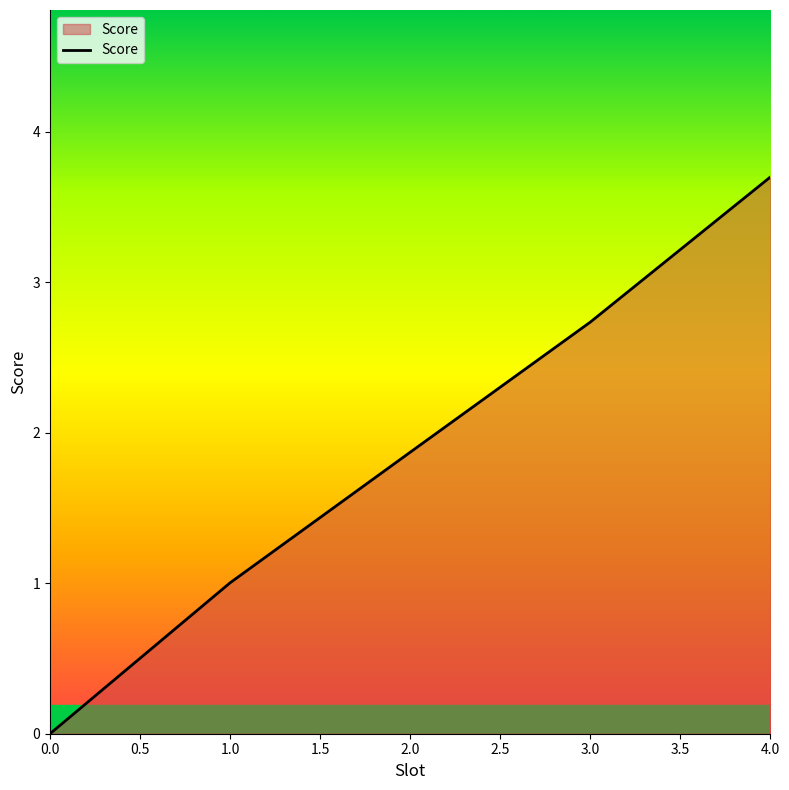

What value does the data have at 2.0?

1.9